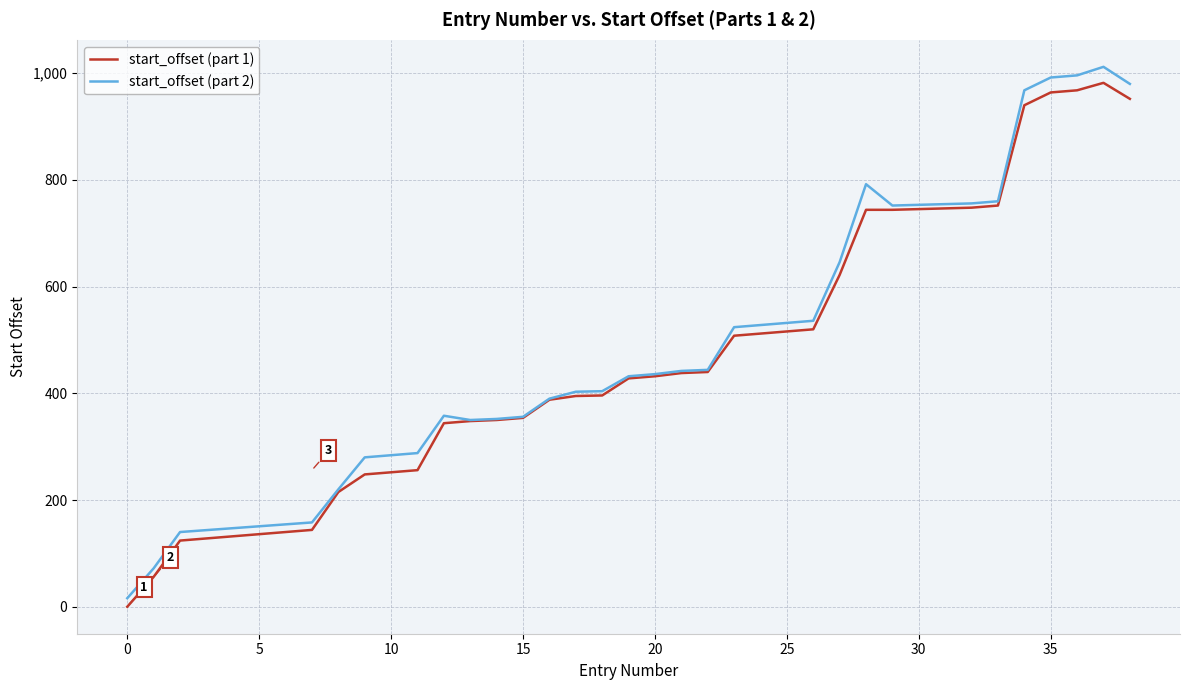

What is the greatest value displayed?

1012